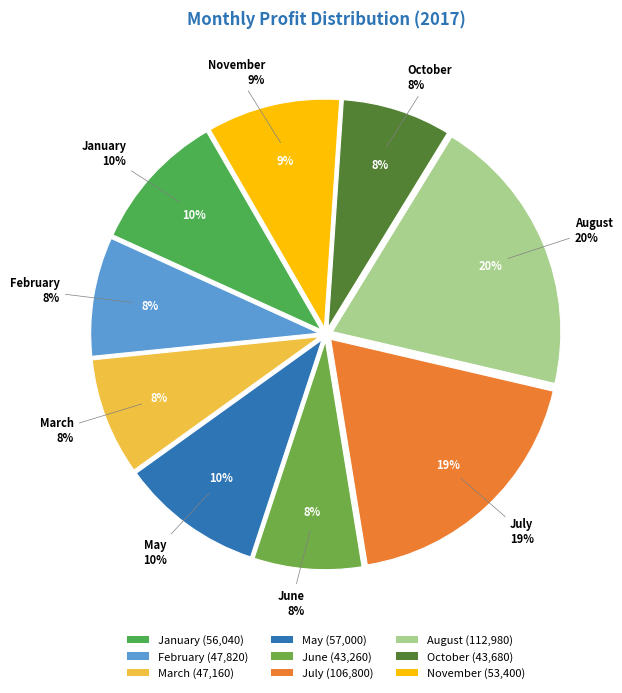

Which slice is the smallest?

June